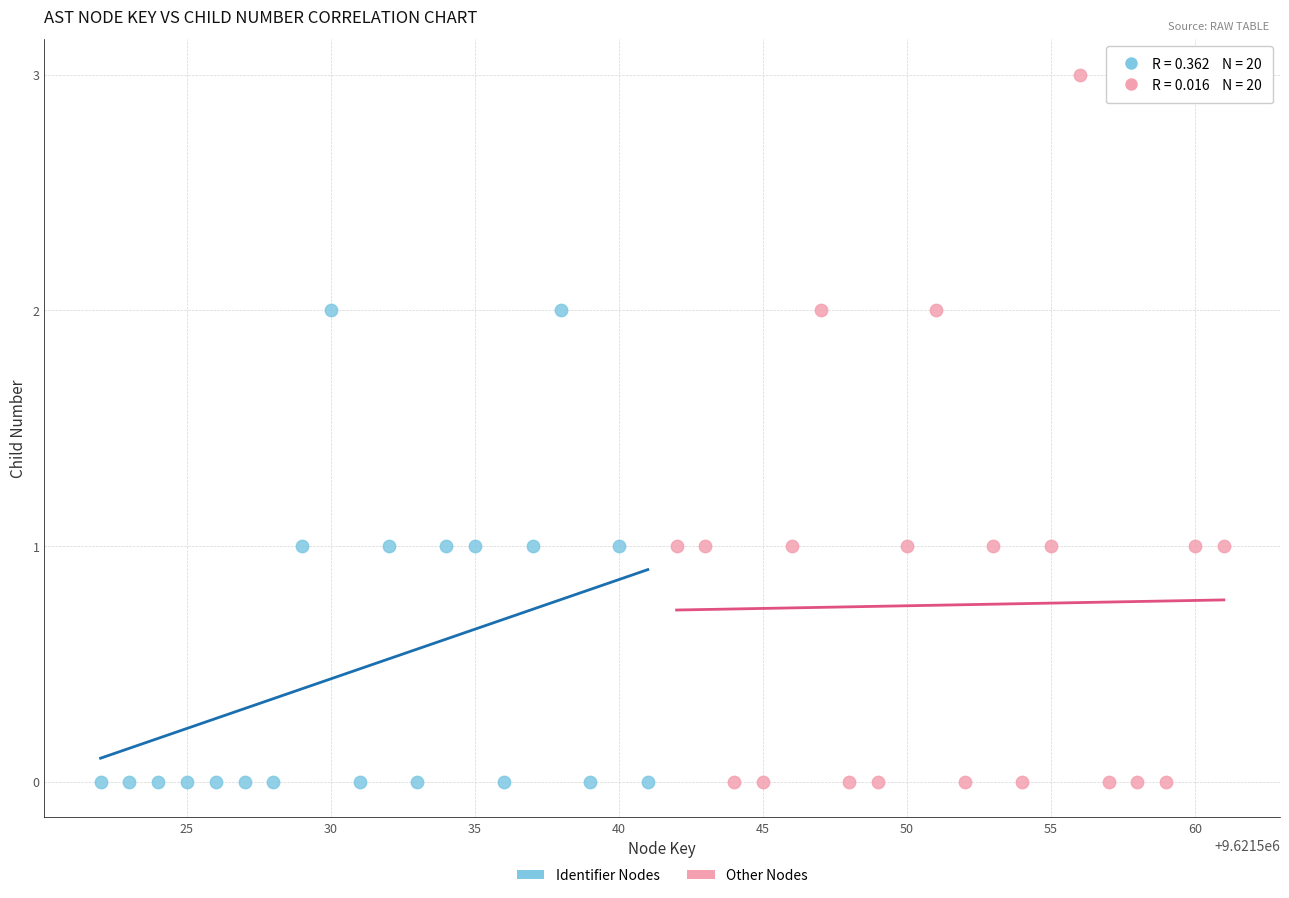

Which series has the largest Y range (max minus min)?

Other Nodes